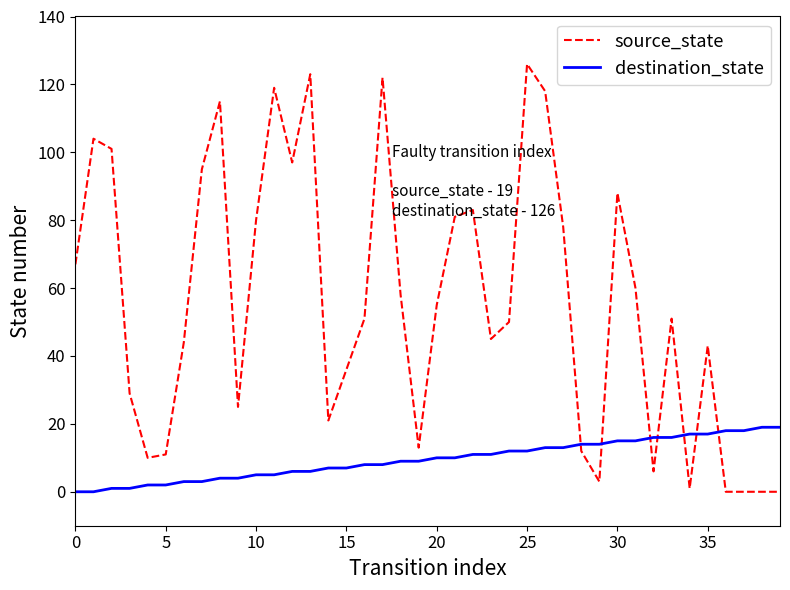

True or false: source_state and destination_state intersect in this chart.

True